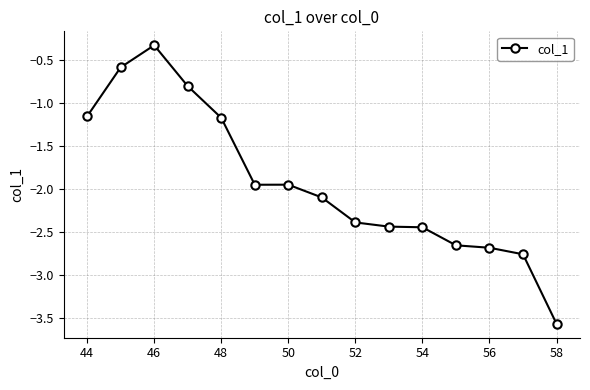

What is the maximum value shown in the chart?

-0.3